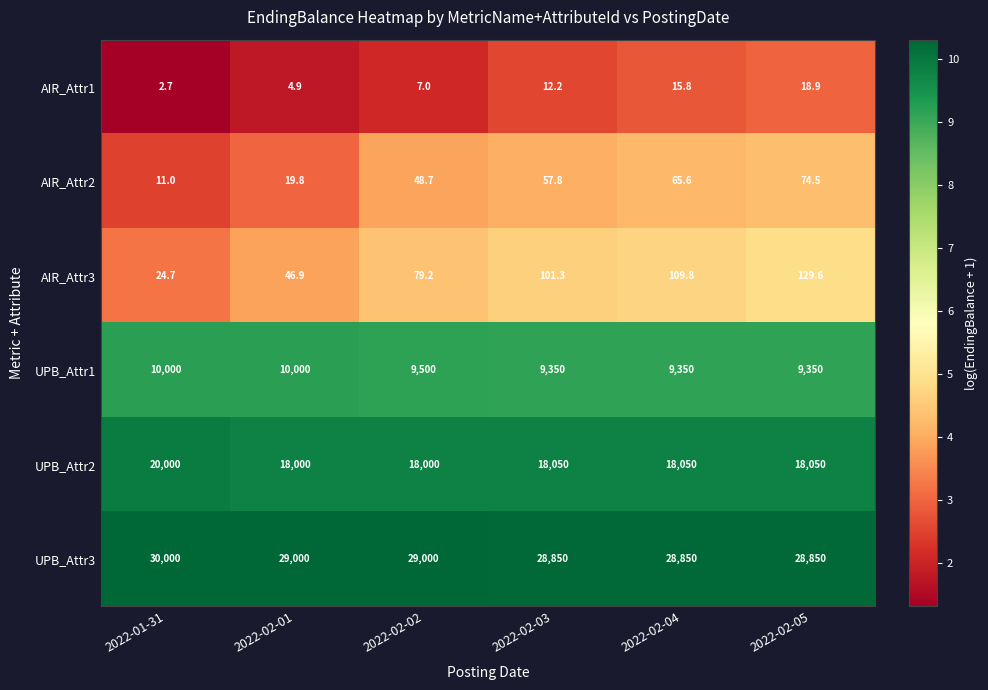

What is the approximate value of AIR_Attr1 at 2022-02-01?

4.9